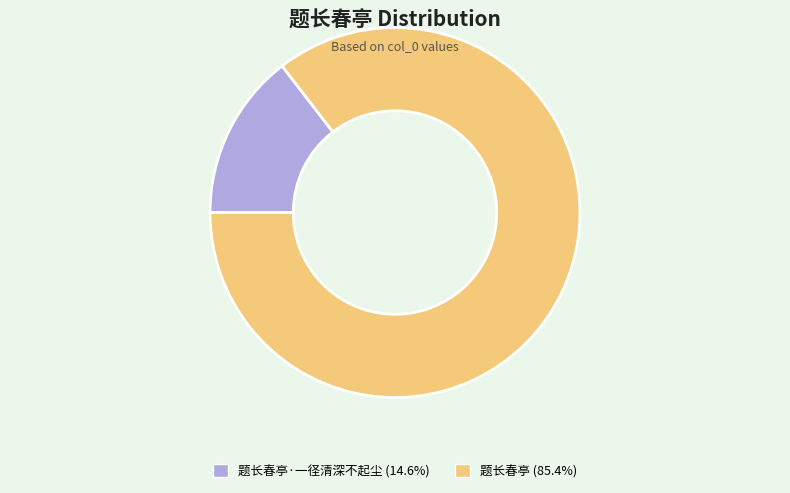

Does any single category account for the majority?

Yes